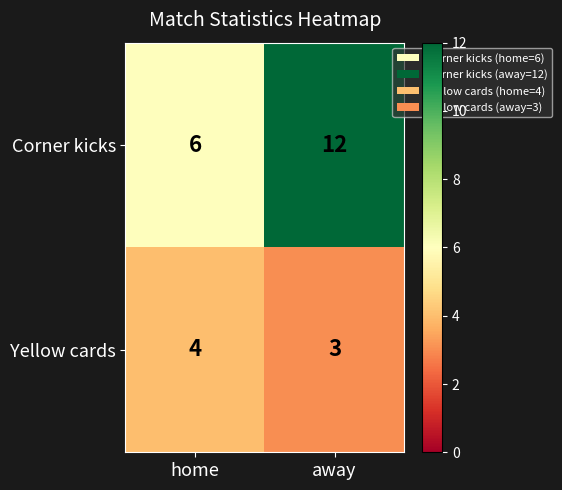

What is the highest value of the Yellow cards series?

4